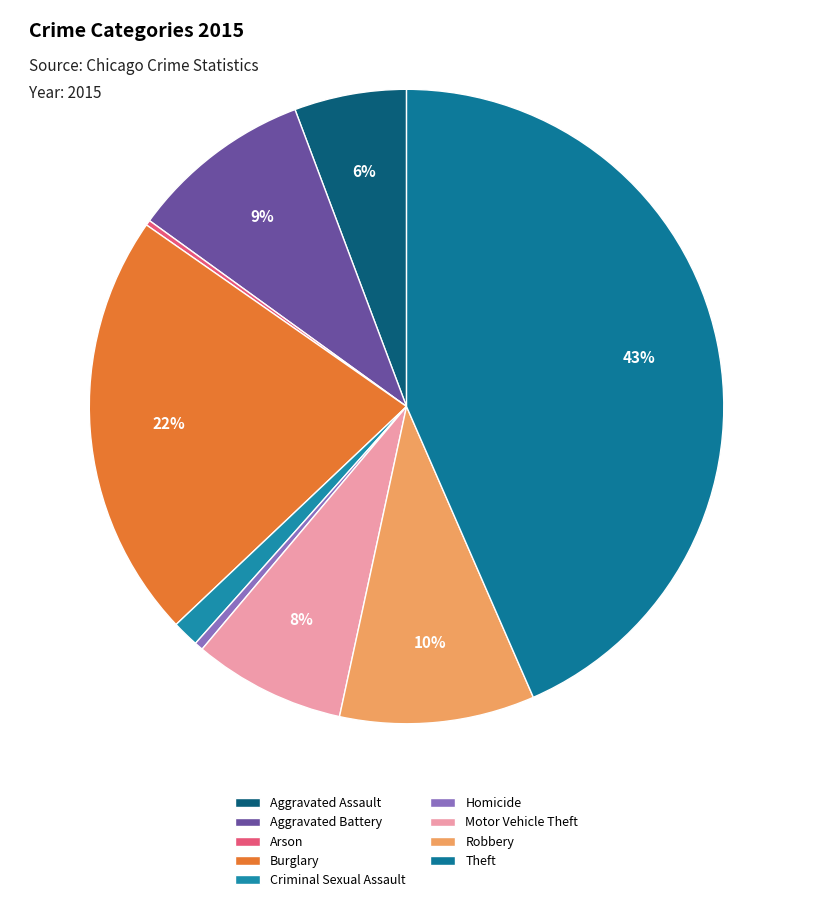

What is the ratio of the value at Aggravated Assault to the value at Arson?

21.6